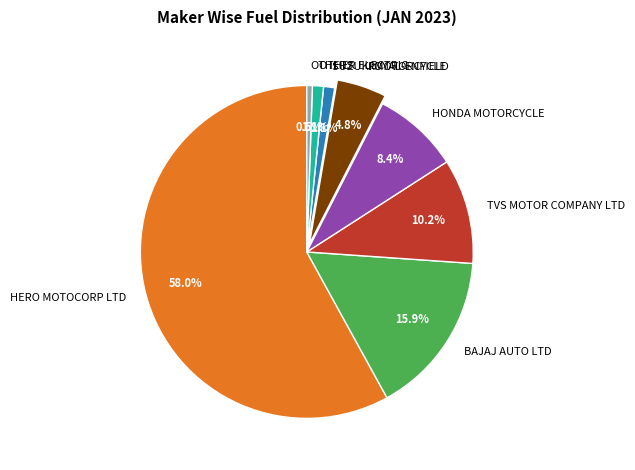

Count the number of slices in the pie.

8